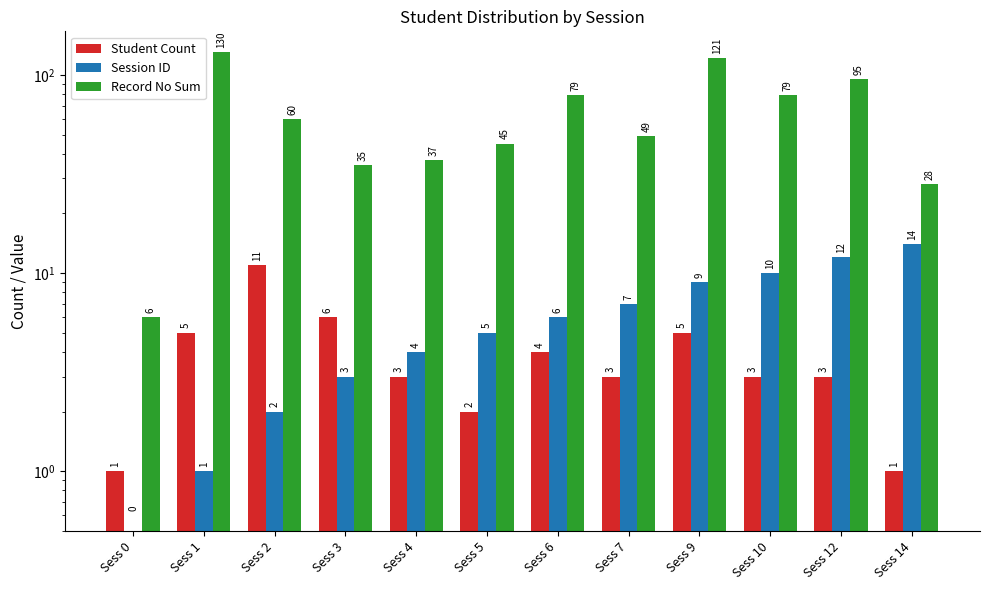

What is the value of the Record No Sum bar at the 2nd from the left?

130